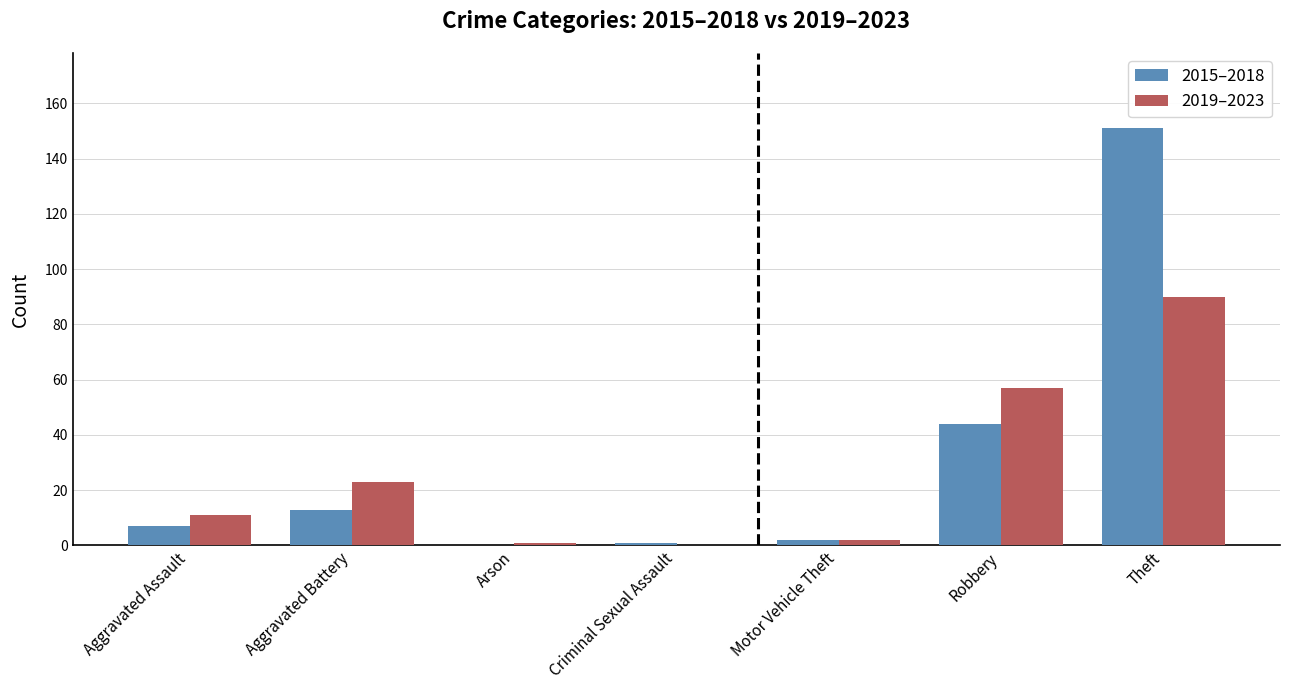

What is the spread (max minus min) of values at Aggravated Battery?

10